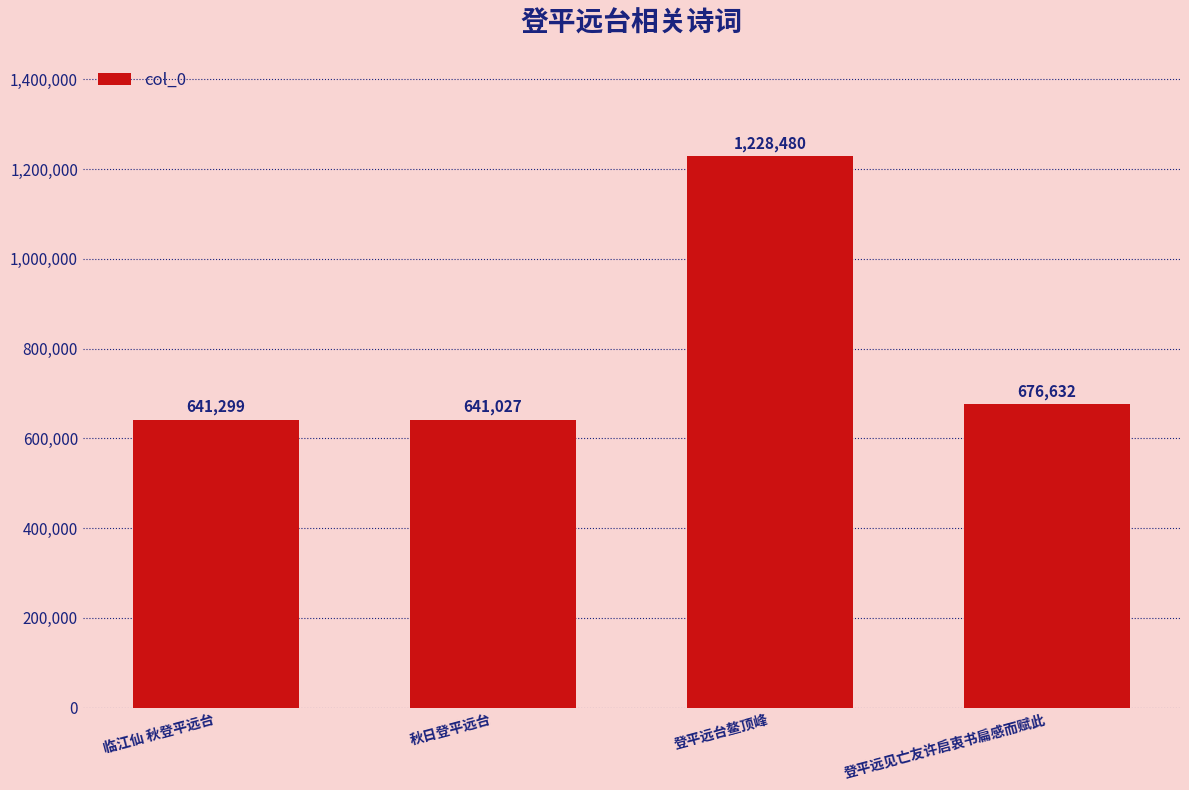

What is the average value?

796860